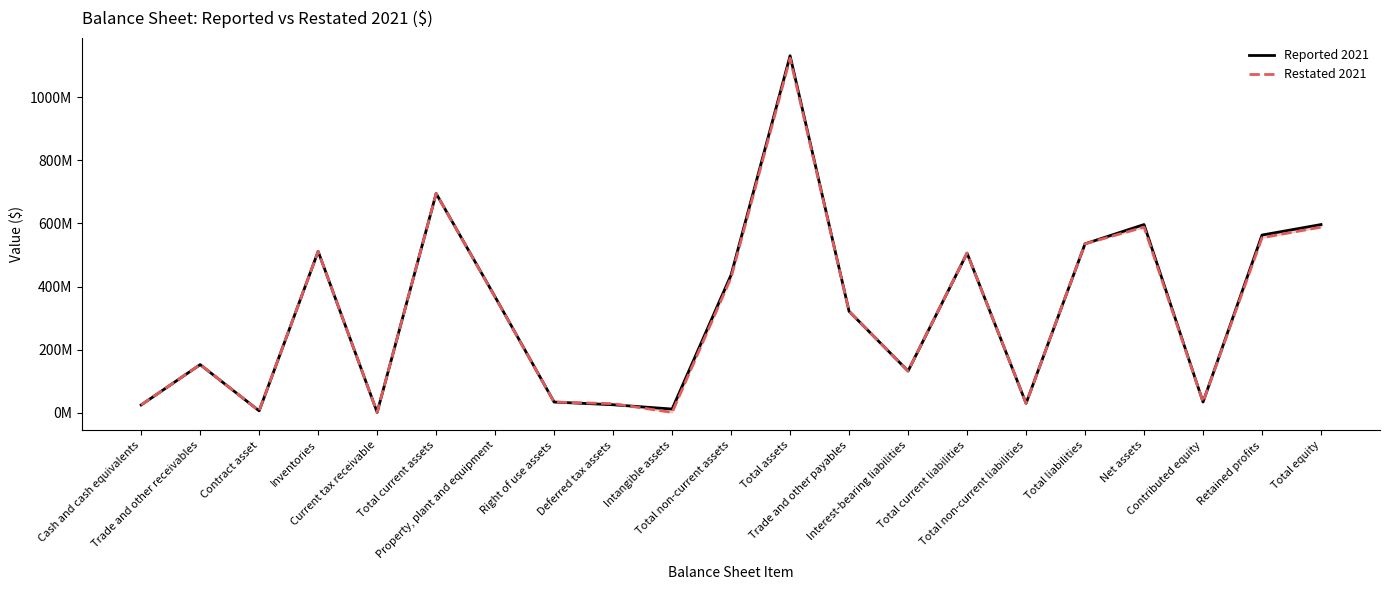

List the series in order of their peak value, lowest first.

Restated 2021, Reported 2021